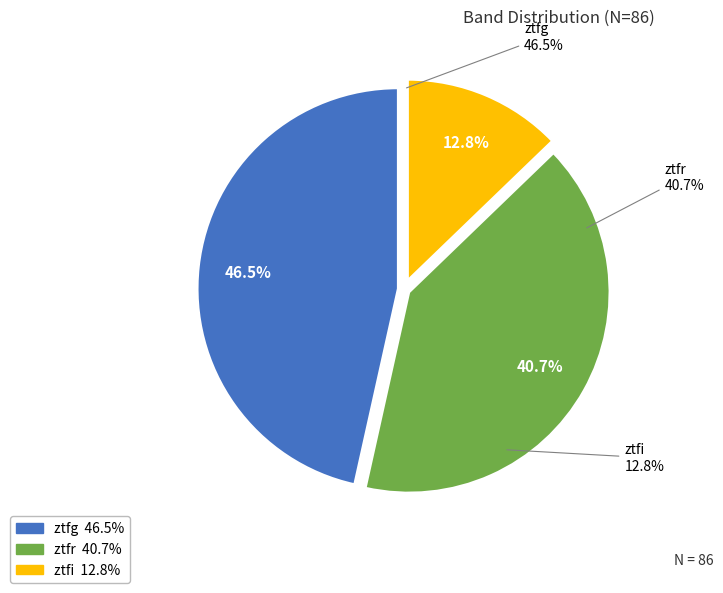

Do ztfg and ztfi together represent more than half of the pie?

Yes